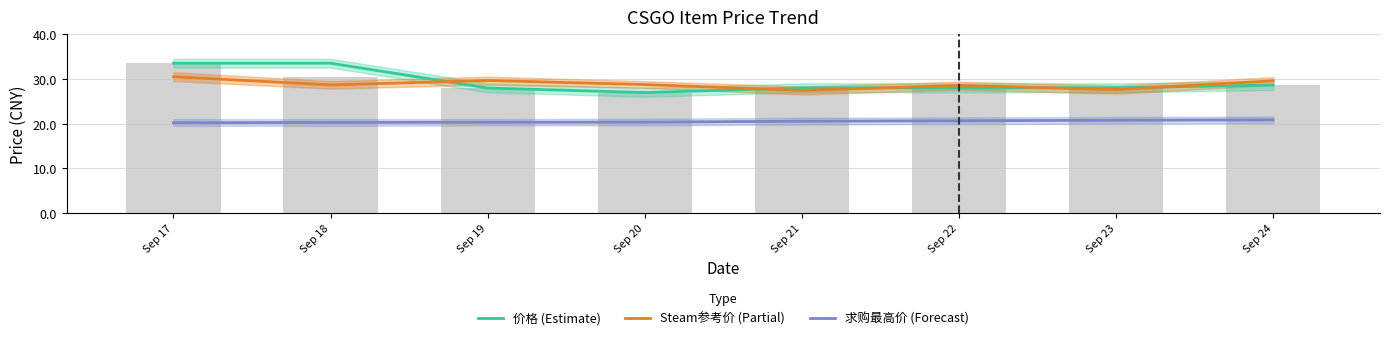

What is the lowest value of the 价格 (Estimate) series?

26.9